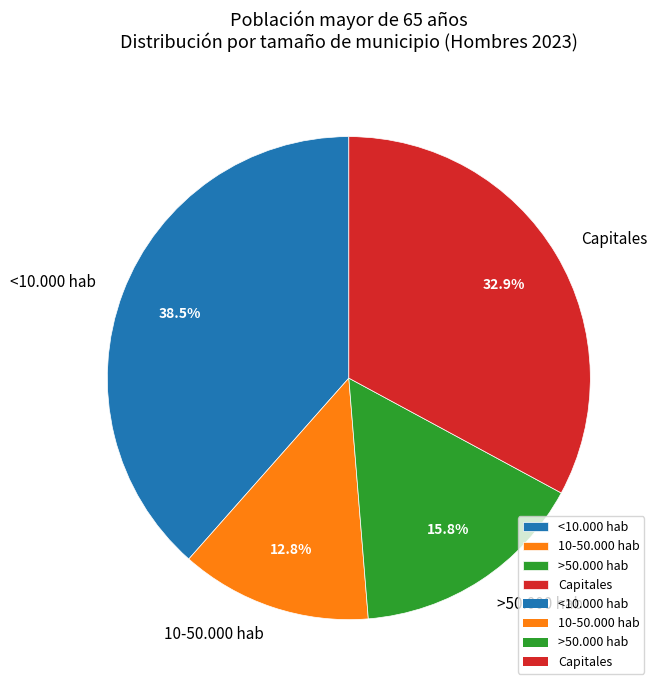

Which category has the biggest portion of the pie?

<10.000 hab